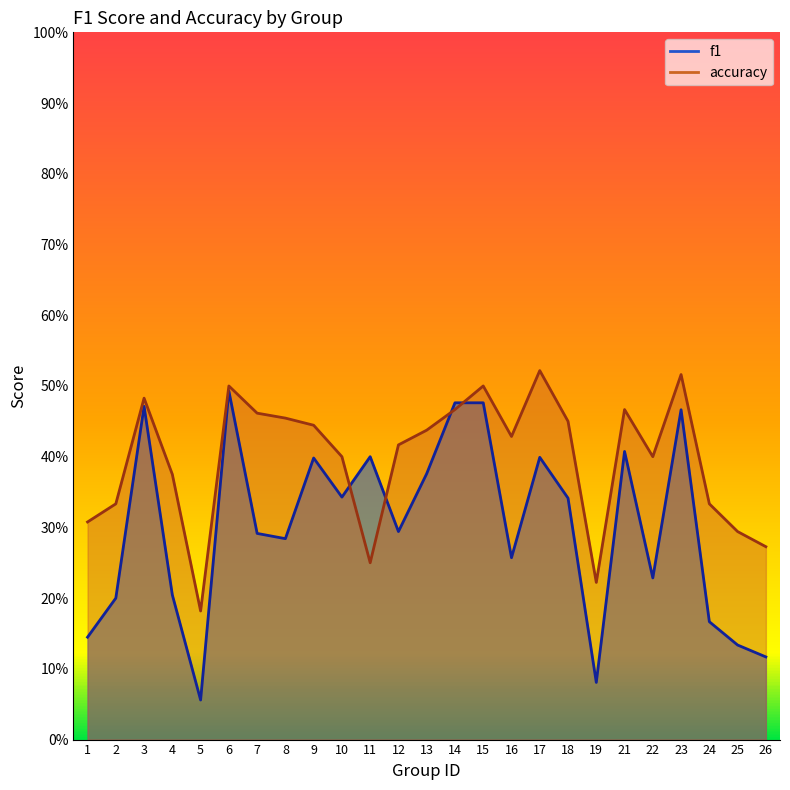

Count the f1 values in the range 0 to 1.

25